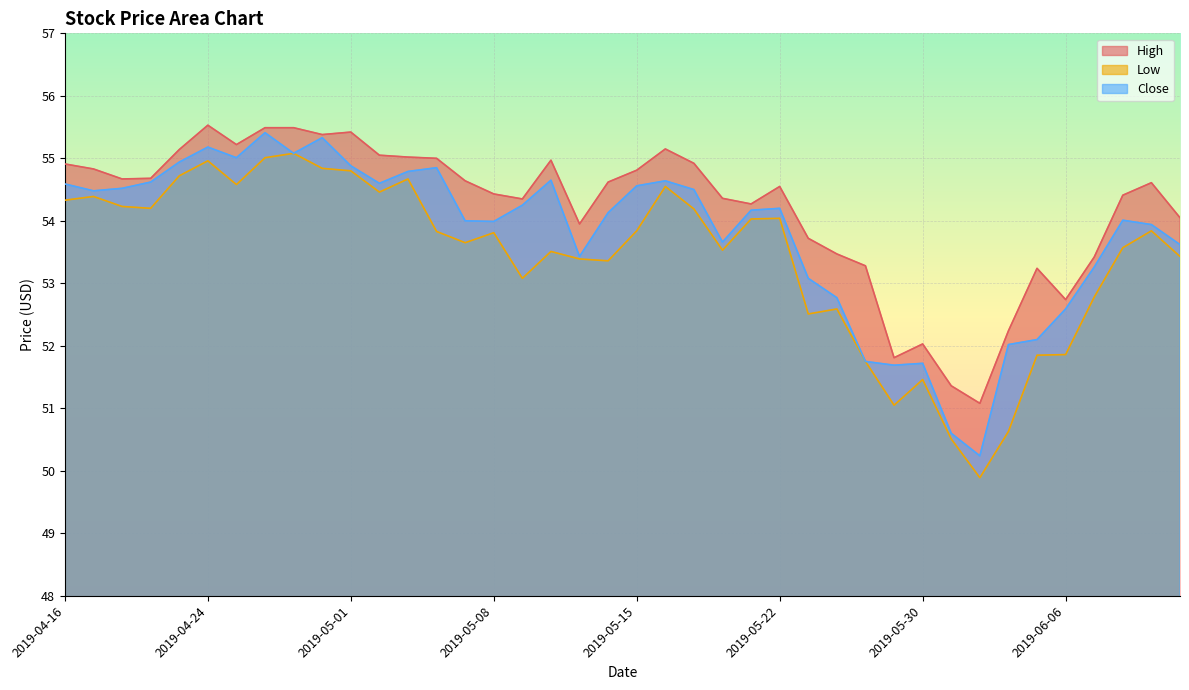

Reading left to right, transcribe all the data shown in this chart.

High: 2019-04-16=54.9	2019-04-17=54.8	2019-04-18=54.7	2019-04-22=54.7	2019-04-23=55.1	2019-04-24=55.5	2019-04-25=55.2	2019-04-26=55.5	2019-04-29=55.5	2019-04-30=55.4	2019-05-01=55.4	2019-05-02=55.0	2019-05-03=55.0	2019-05-06=55.0	2019-05-07=54.6	2019-05-08=54.4	2019-05-09=54.3	2019-05-10=55.0	2019-05-13=54.0	2019-05-14=54.6	2019-05-15=54.8	2019-05-16=55.2	2019-05-17=54.9	2019-05-20=54.4	2019-05-21=54.3	2019-05-22=54.5	2019-05-23=53.7	2019-05-24=53.5	2019-05-28=53.3	2019-05-29=51.8	2019-05-30=52.0	2019-05-31=51.4	2019-06-03=51.1	2019-06-04=52.2	2019-06-05=53.2	2019-06-06=52.7	2019-06-07=53.4	2019-06-10=54.4	2019-06-11=54.6	2019-06-12=54.0
Low: 2019-04-16=54.3	2019-04-17=54.4	2019-04-18=54.2	2019-04-22=54.2	2019-04-23=54.7	2019-04-24=55.0	2019-04-25=54.6	2019-04-26=55.0	2019-04-29=55.1	2019-04-30=54.8	2019-05-01=54.8	2019-05-02=54.5	2019-05-03=54.7	2019-05-06=53.8	2019-05-07=53.7	2019-05-08=53.8	2019-05-09=53.1	2019-05-10=53.5	2019-05-13=53.4	2019-05-14=53.4	2019-05-15=53.8	2019-05-16=54.5	2019-05-17=54.2	2019-05-20=53.5	2019-05-21=54.0	2019-05-22=54.0	2019-05-23=52.5	2019-05-24=52.6	2019-05-28=51.8	2019-05-29=51.0	2019-05-30=51.5	2019-05-31=50.5	2019-06-03=49.9	2019-06-04=50.6	2019-06-05=51.8	2019-06-06=51.9	2019-06-07=52.8	2019-06-10=53.6	2019-06-11=53.8	2019-06-12=53.4
Close: 2019-04-16=54.6	2019-04-17=54.5	2019-04-18=54.5	2019-04-22=54.6	2019-04-23=54.9	2019-04-24=55.2	2019-04-25=55.0	2019-04-26=55.4	2019-04-29=55.1	2019-04-30=55.3	2019-05-01=54.9	2019-05-02=54.6	2019-05-03=54.8	2019-05-06=54.8	2019-05-07=54.0	2019-05-08=54.0	2019-05-09=54.2	2019-05-10=54.7	2019-05-13=53.4	2019-05-14=54.1	2019-05-15=54.6	2019-05-16=54.6	2019-05-17=54.5	2019-05-20=53.7	2019-05-21=54.2	2019-05-22=54.2	2019-05-23=53.1	2019-05-24=52.8	2019-05-28=51.8	2019-05-29=51.7	2019-05-30=51.7	2019-05-31=50.6	2019-06-03=50.2	2019-06-04=52.0	2019-06-05=52.1	2019-06-06=52.6	2019-06-07=53.3	2019-06-10=54.0	2019-06-11=53.9	2019-06-12=53.6